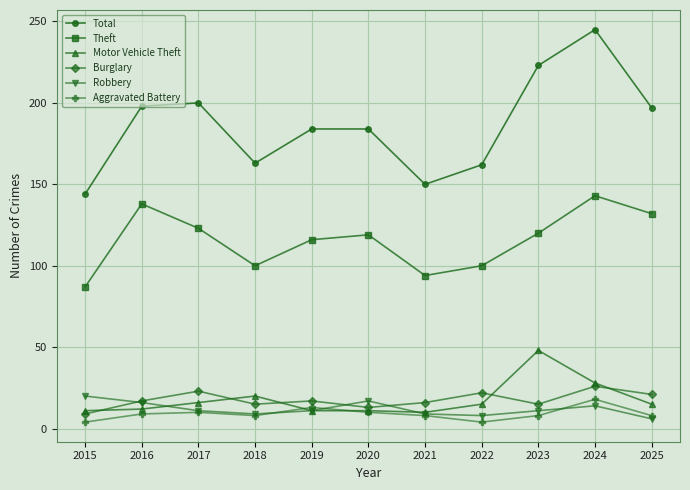

What is the difference between the maximum and minimum values in the Robbery series?

14